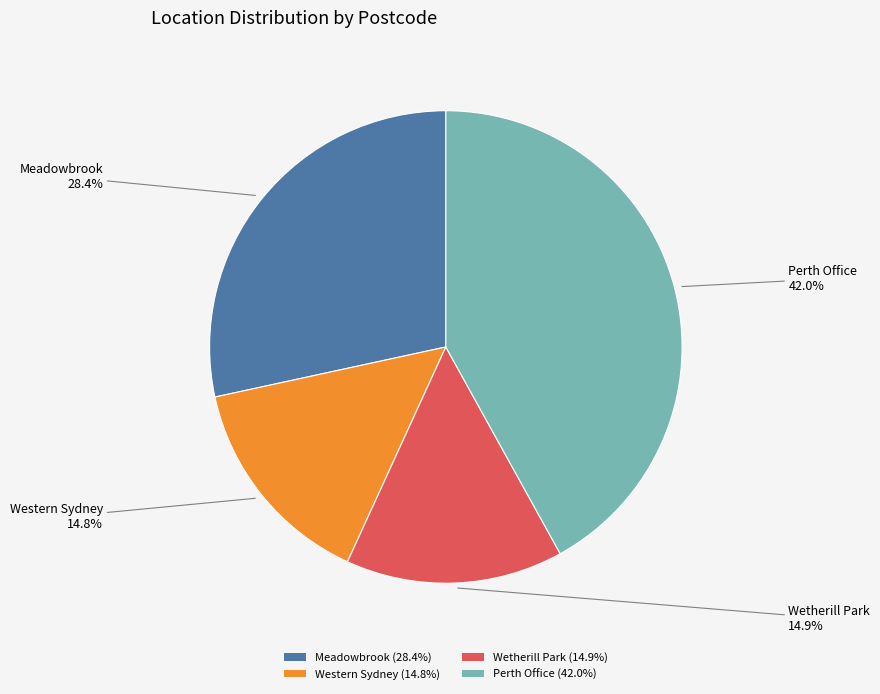

Which has a higher value, Perth Office or Wetherill Park?

Perth Office